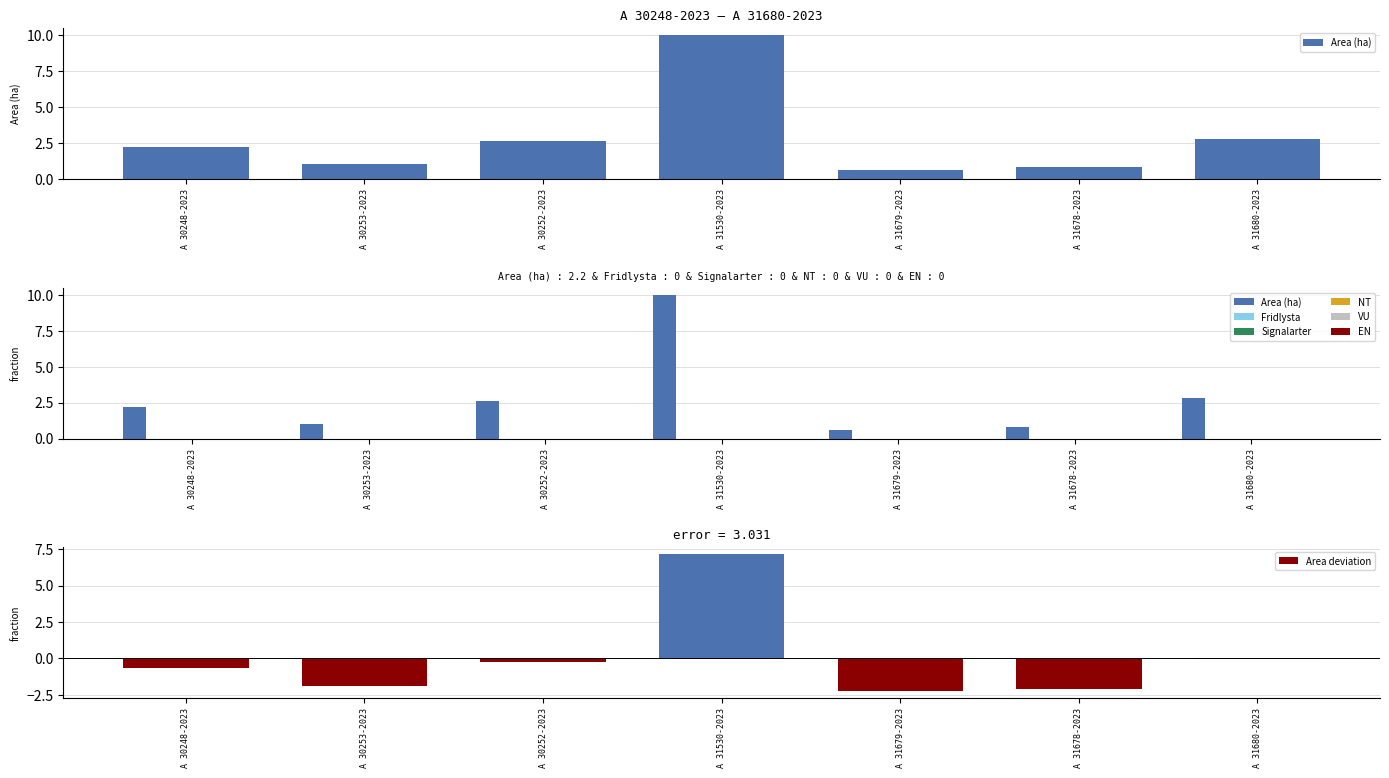

True or false: Area (ha) has a value of 1.5 at A 30252-2023.

False